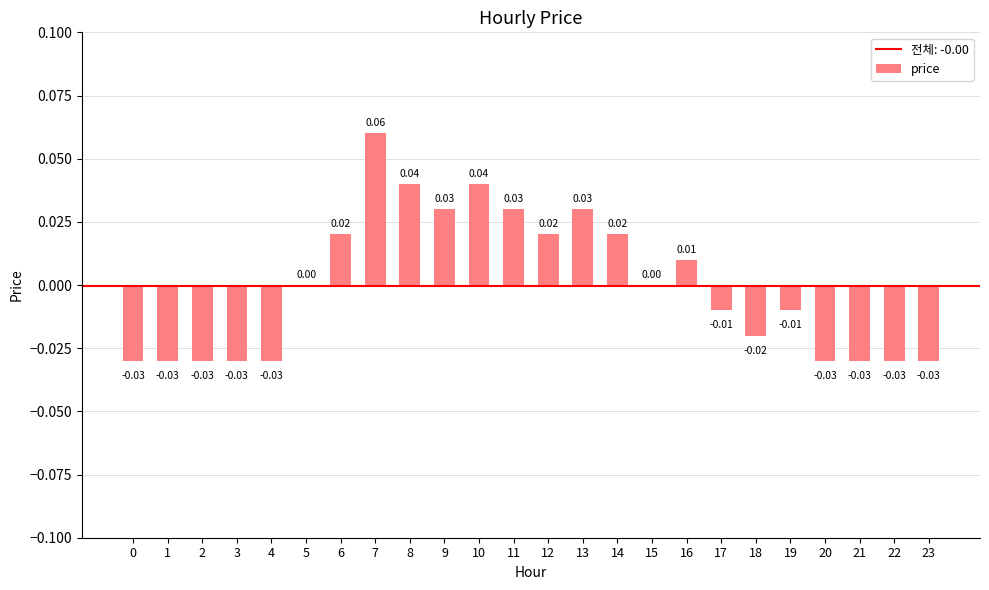

The value at 13 is 0.0. True or false?

True